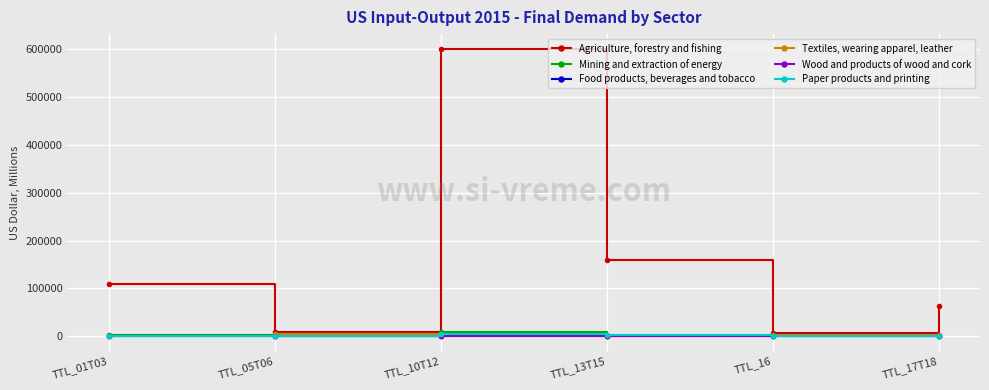

What is the sum of all Wood and products of wood and cork values?

1059.2